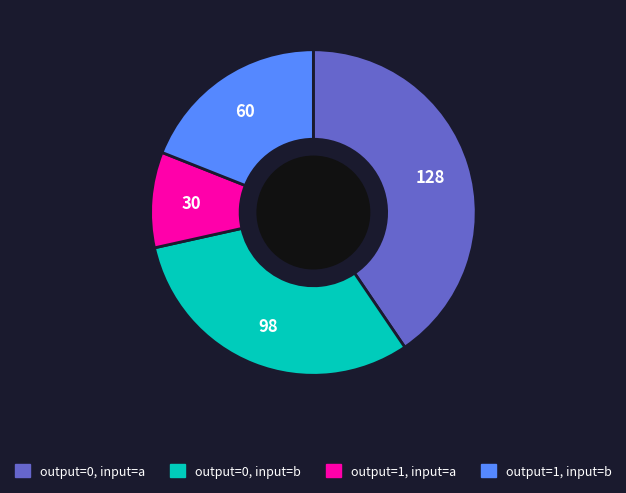

Which slice is the largest?

output=0, input=a